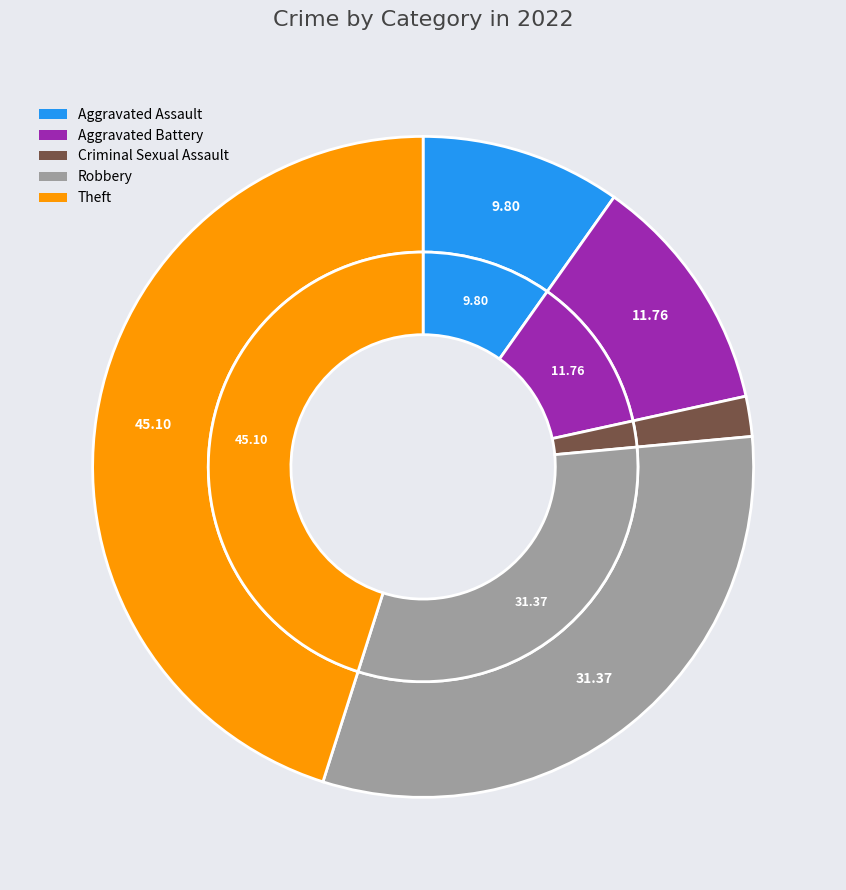

Is there any slice that represents more than half of the pie?

No